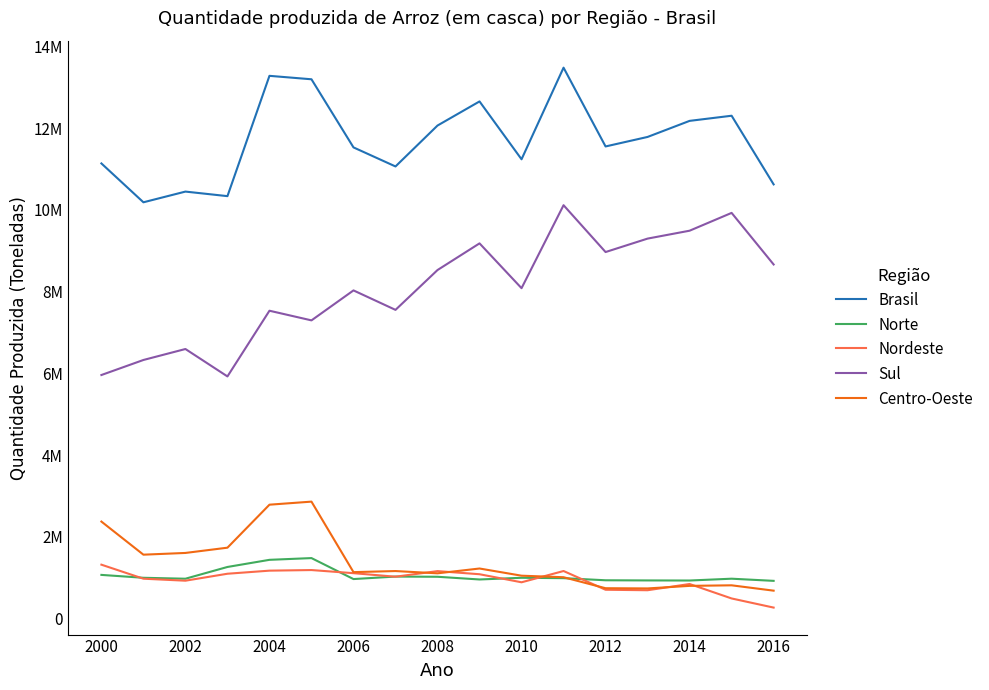

Is this an area chart (filled region under the line)?

No